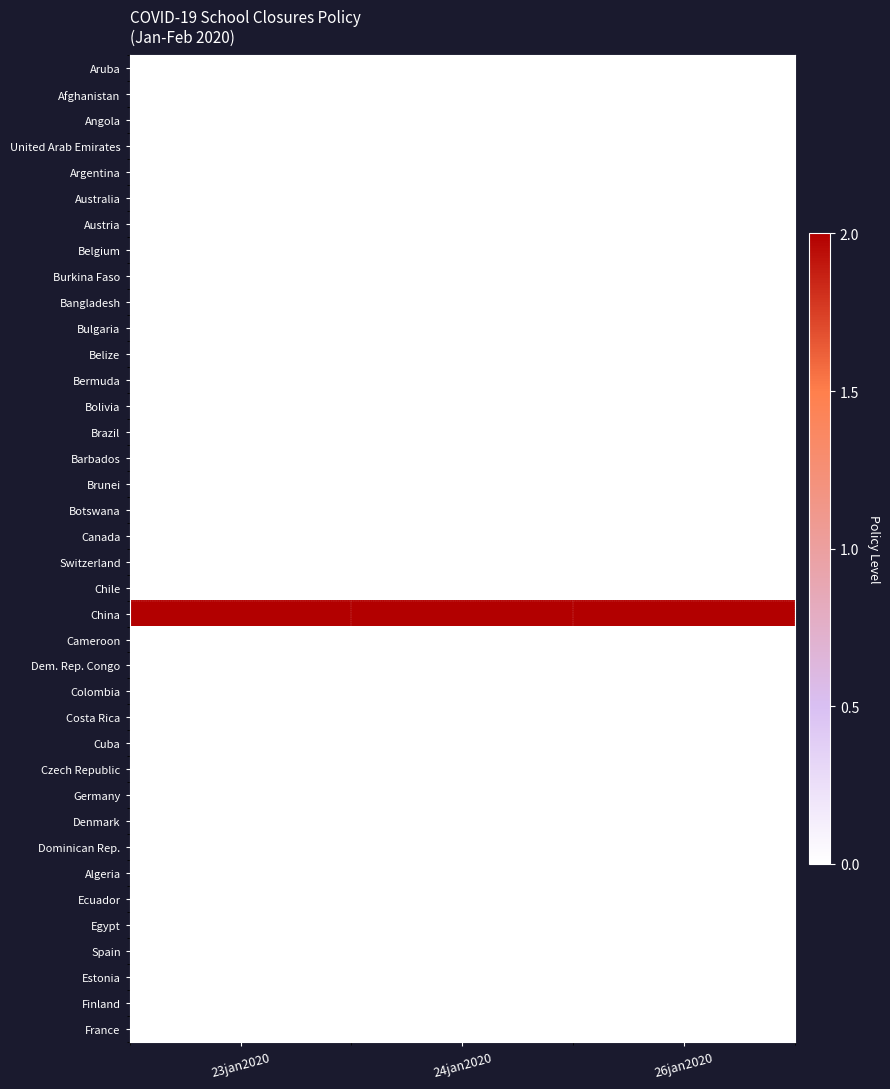

Which has a higher value, 26jan2020 or 23jan2020?

26jan2020